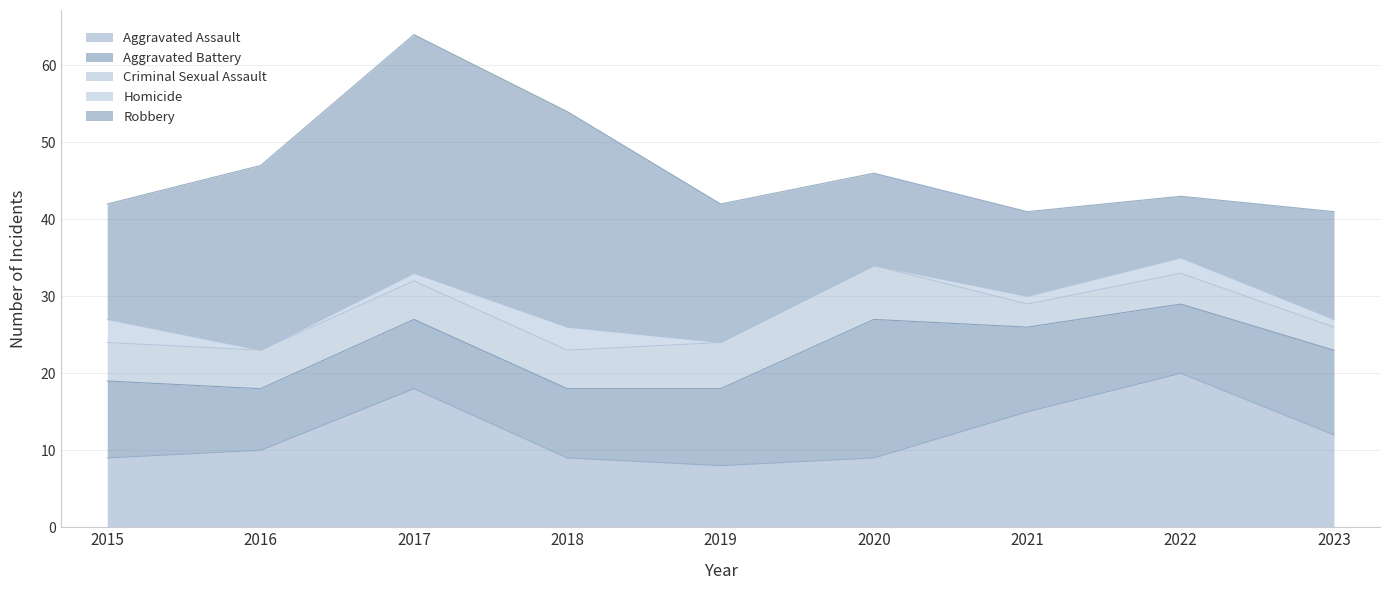

What is the approximate value of Homicide at 2021?

1